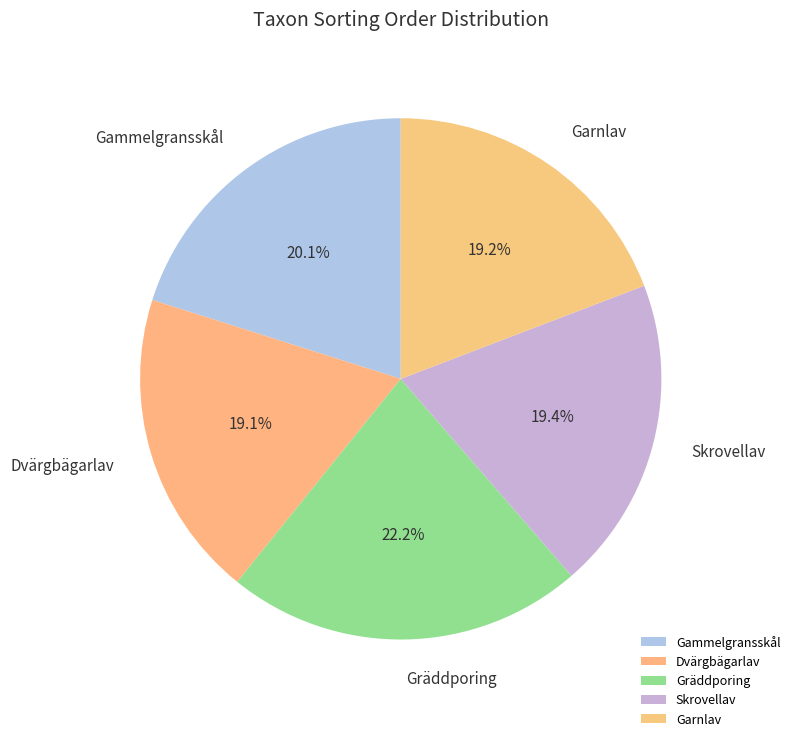

To the nearest percent, what percentage of the pie is Dvärgbägarlav?

19%